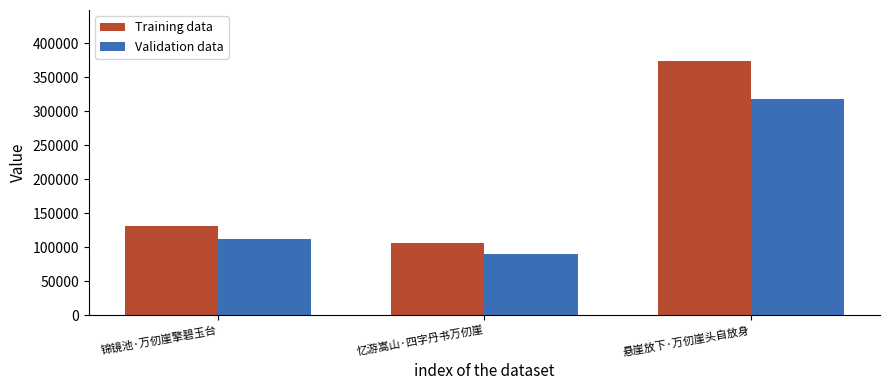

At how many categories does at least one series exceed 345371?

1